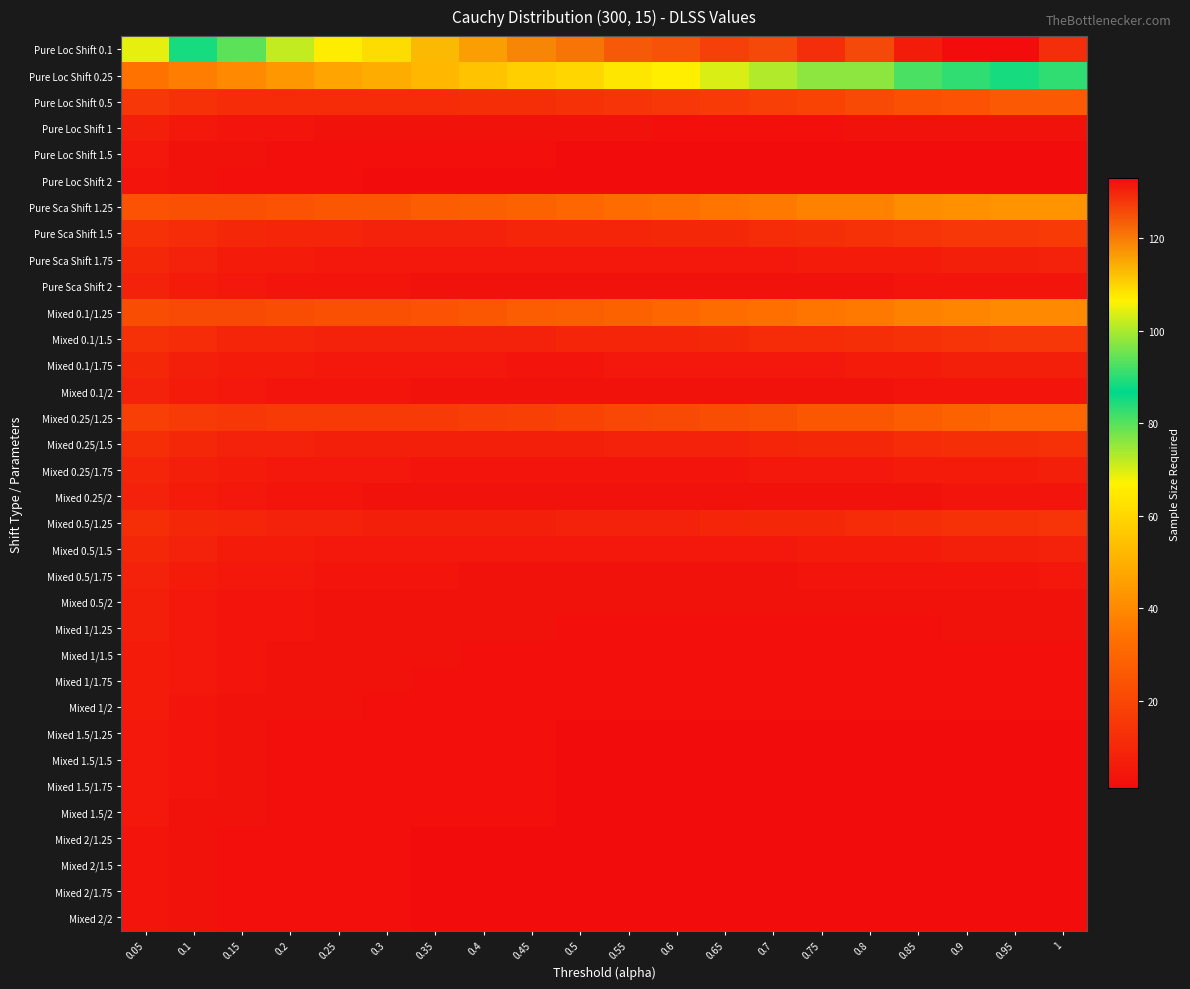

Rank the series by their maximum value, from lowest to highest.

Pure Loc Shift 2, Mixed 2/1.25, Mixed 2/1.5, Mixed 2/1.75, Mixed 2/2, Pure Loc Shift 1.5, Mixed 1.5/1.25, Mixed 1.5/1.5, Mixed 1.5/1.75, Mixed 1.5/2, Mixed 1/1.5, Mixed 1/1.75, Mixed 1/2, Pure Loc Shift 1, Mixed 0.5/2, Mixed 1/1.25, Pure Sca Shift 2, Mixed 0.1/2, Mixed 0.25/2, Mixed 0.5/1.75, Mixed 0.25/1.75, Pure Sca Shift 1.75, Mixed 0.1/1.75, Mixed 0.5/1.5, Mixed 0.25/1.5, Mixed 0.5/1.25, Mixed 0.1/1.5, Pure Sca Shift 1.5, Pure Loc Shift 0.5, Mixed 0.25/1.25, Mixed 0.1/1.25, Pure Sca Shift 1.25, Pure Loc Shift 0.25, Pure Loc Shift 0.1